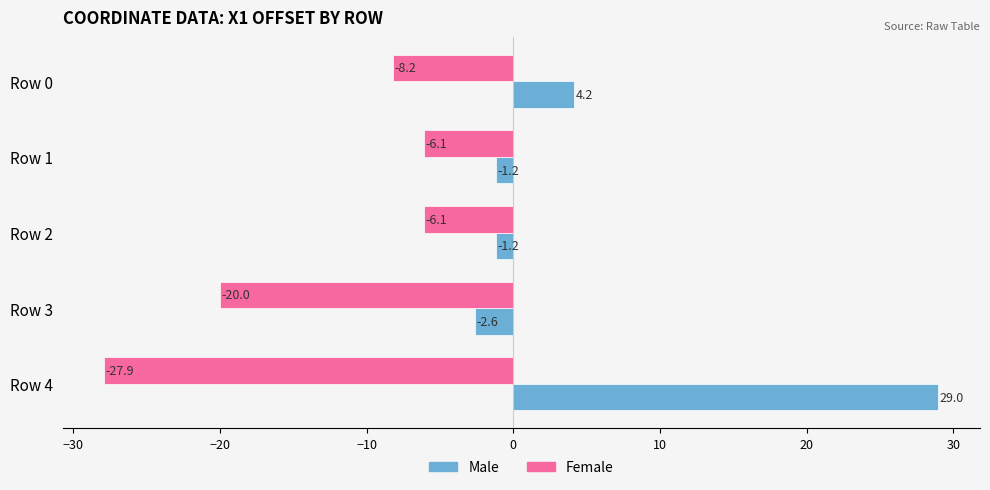

How many values in the Female series are below -8?

3